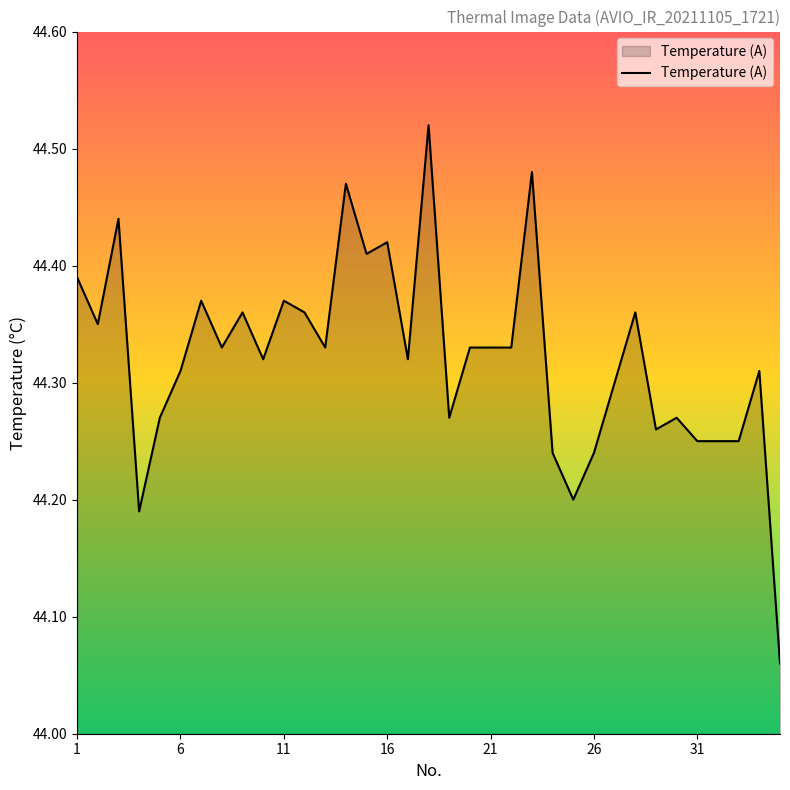

What is the difference between the maximum and minimum values?

0.5